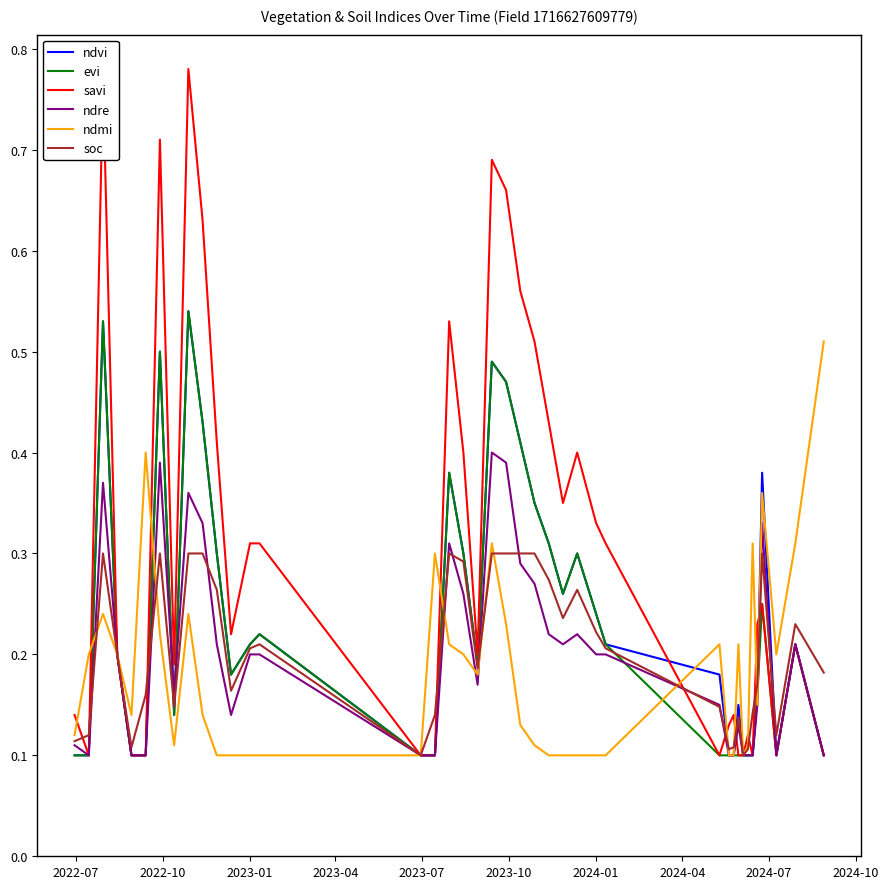

How many lines are shown in the chart?

6